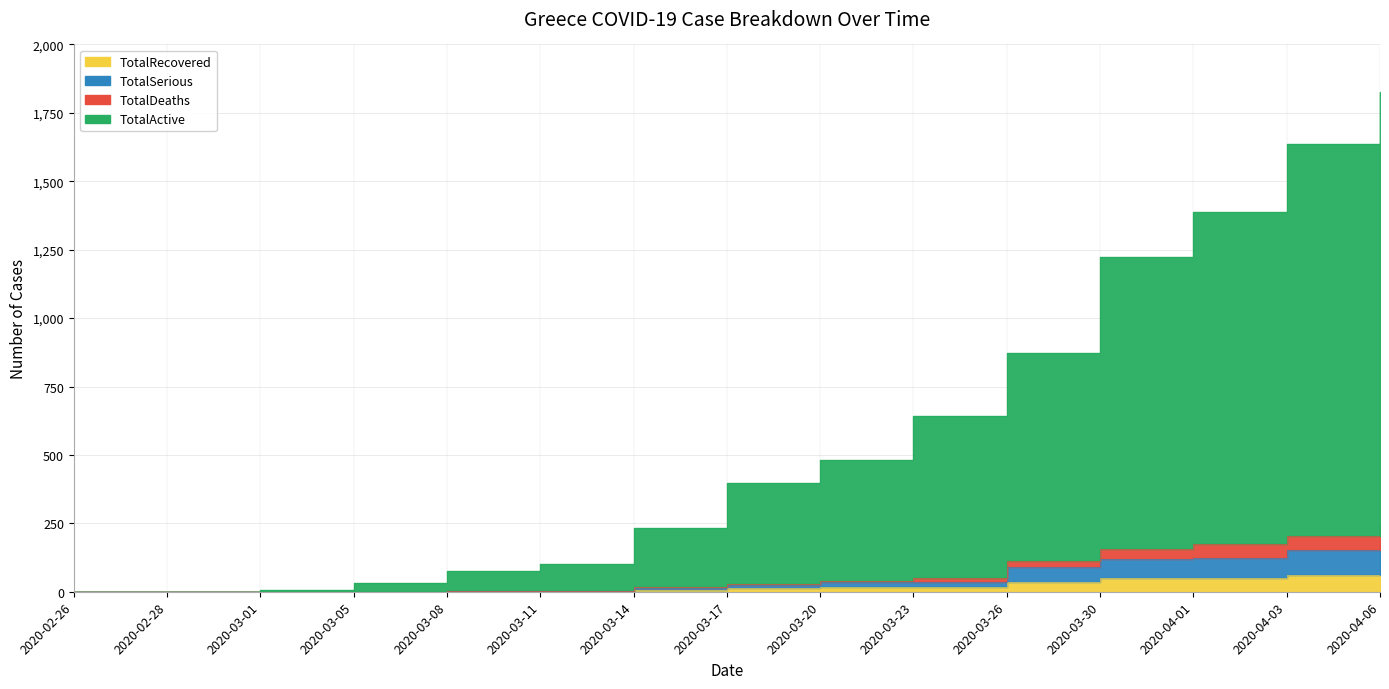

Rank the categories by TotalDeaths value from lowest to highest.

2020-02-26, 2020-02-28, 2020-03-01, 2020-03-05, 2020-03-08, 2020-03-11, 2020-03-14, 2020-03-17, 2020-03-20, 2020-03-23, 2020-03-26, 2020-03-30, 2020-04-01, 2020-04-03, 2020-04-06